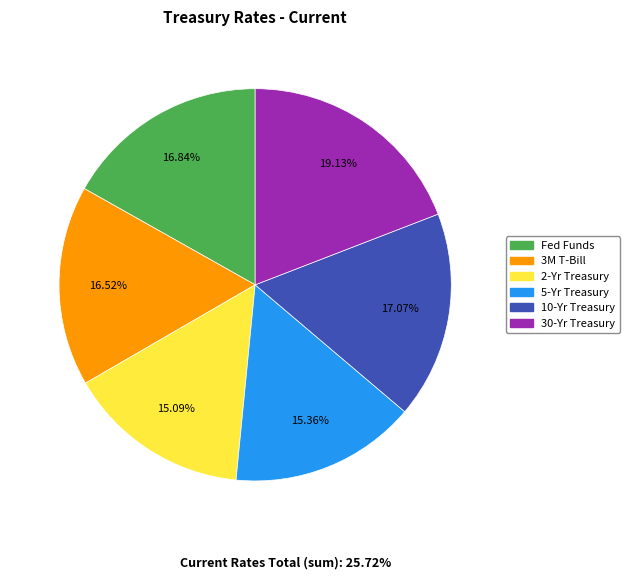

What percentage do 10-Yr Treasury and 2-Yr Treasury together represent?

32.2%